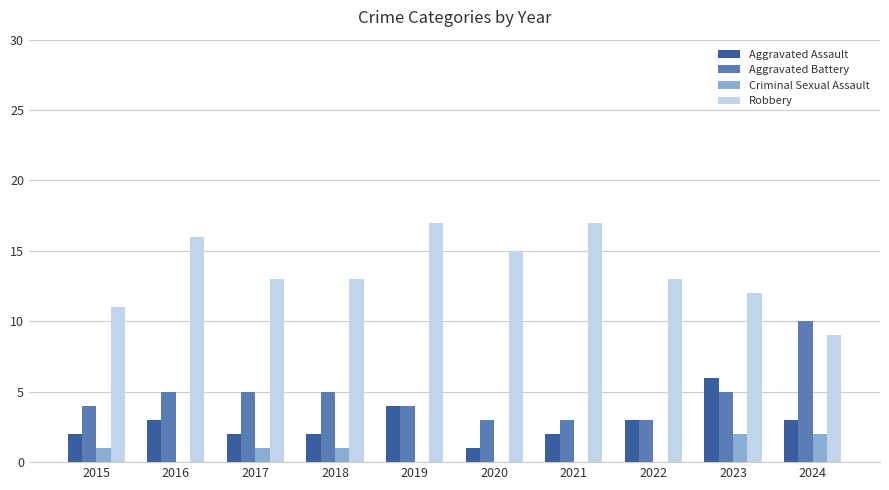

The Aggravated Battery series shows 8 at 2023. True or false?

False